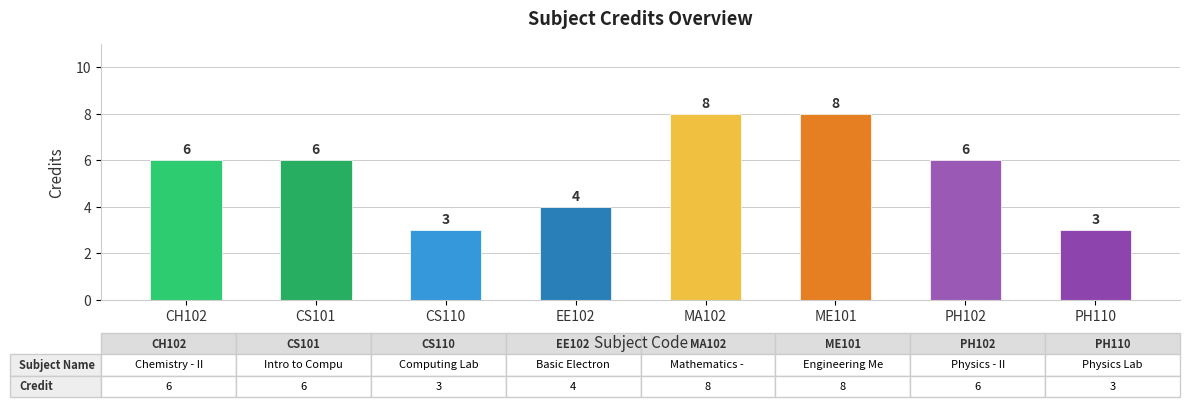

What is the approximate value at EE102?

4